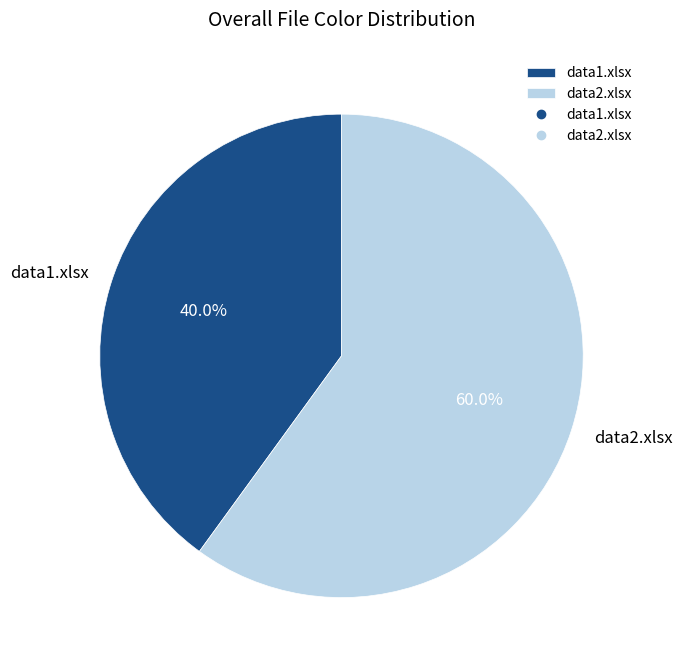

To the nearest percent, what is the difference between the data1.xlsx and data2.xlsx slice percentages?

20%